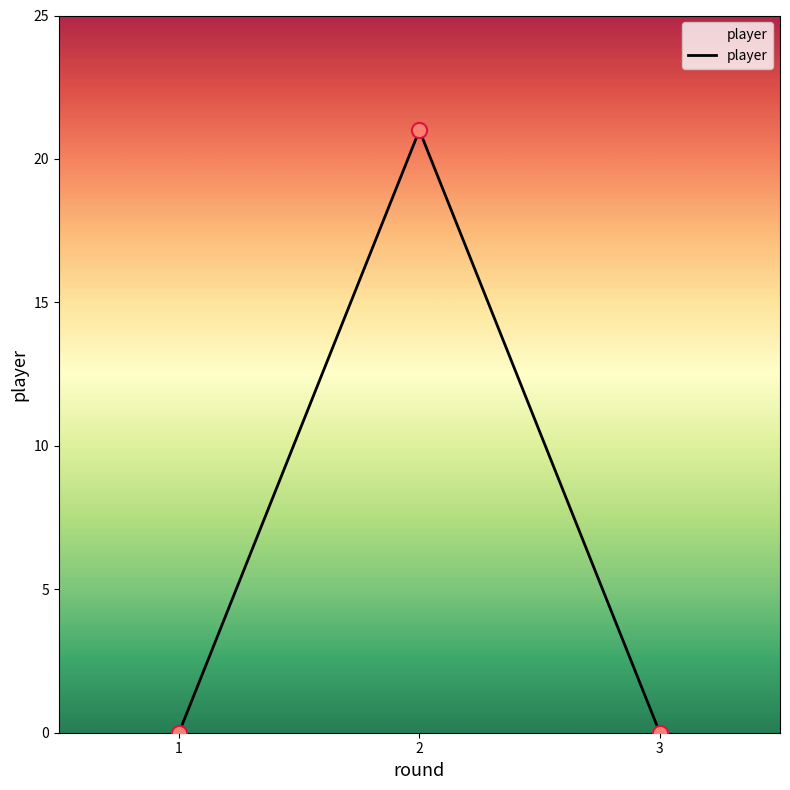

What is the change in value from 1 to 2?

+21